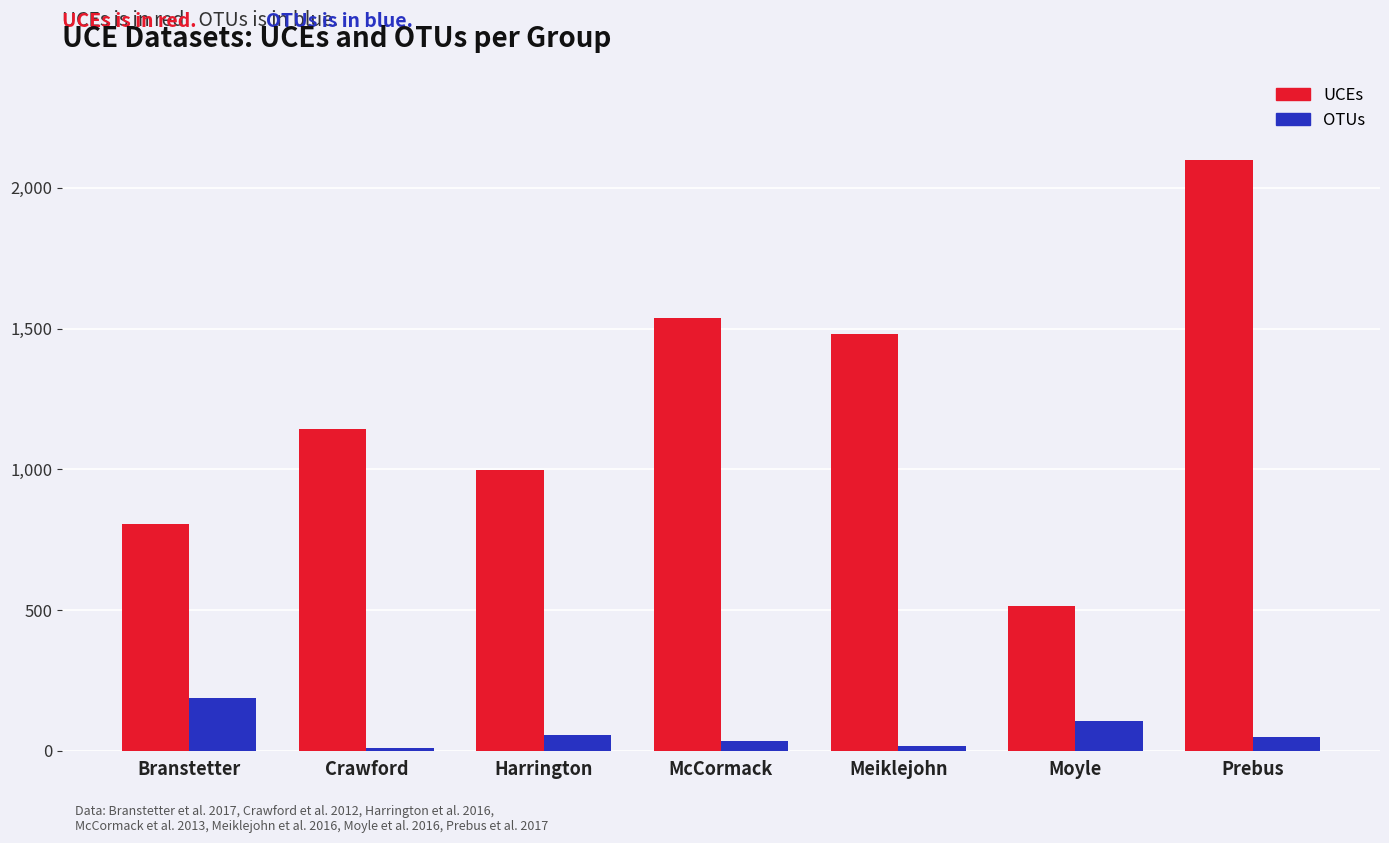

Is it true that OTUs equals 33 at McCormack?

True